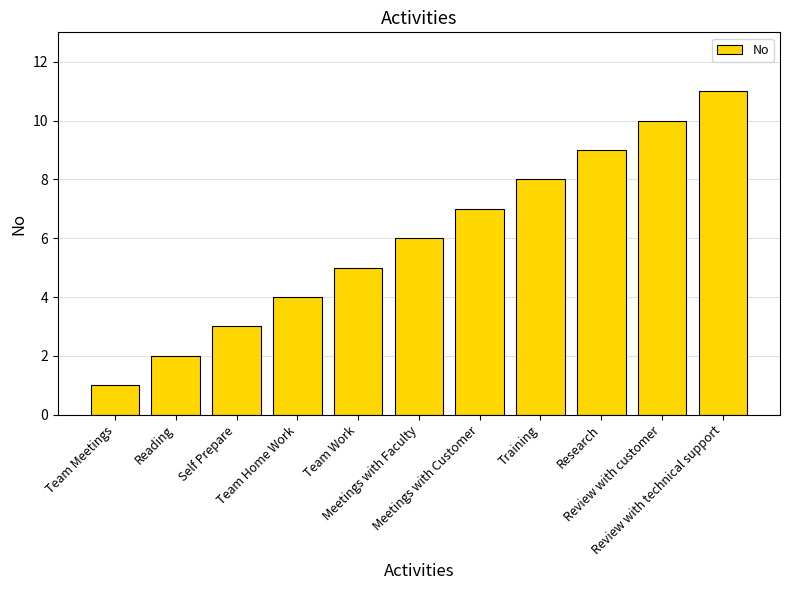

What is the ratio of the value at Team Home Work to the value at Research?

0.4